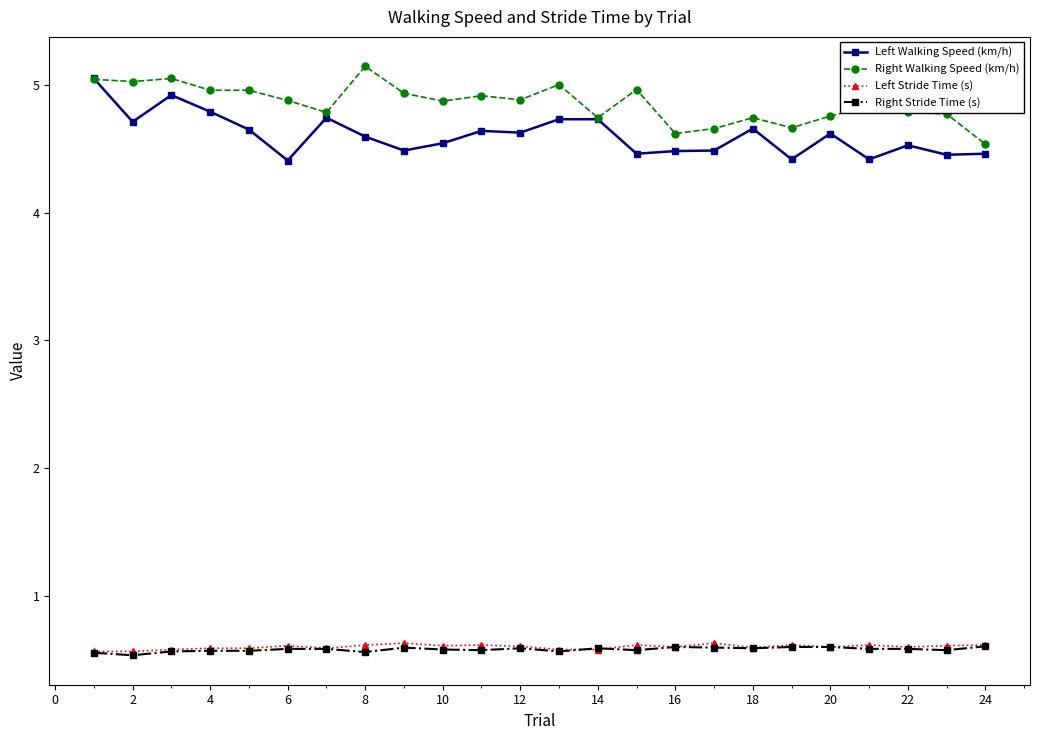

What is the value of the Right Stride Time (s) point at the 22nd from the left?

0.6